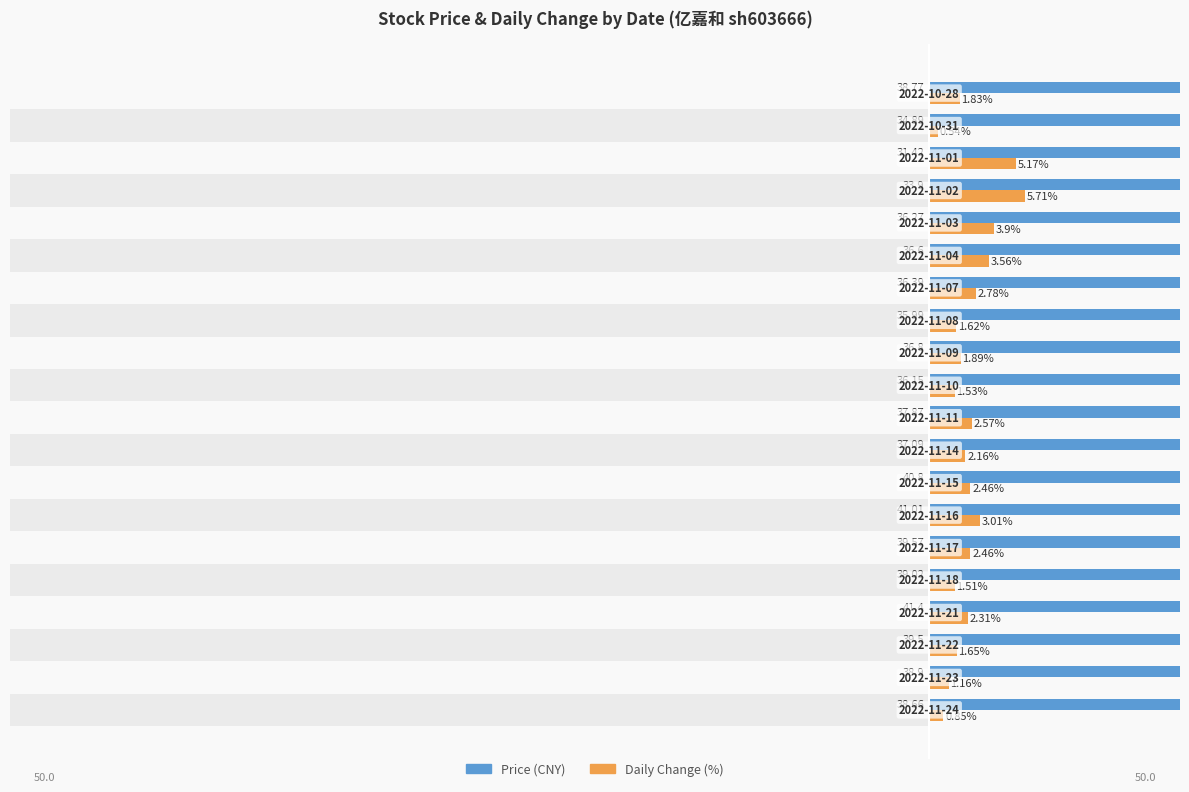

Reading left to right, what are all the values shown in this chart?

price: 38.7	38.9	39.5	41.4	39.0	39.6	41.0	40.8	37.1	37.9	36.1	36.8	36.0	36.4	36.6	36.3	33.9	31.4	34.9	38.8
t_change: 0.8	1.2	1.6	2.3	1.5	2.5	3.0	2.5	2.2	2.6	1.5	1.9	1.6	2.8	3.6	3.9	5.7	5.2	0.5	1.8